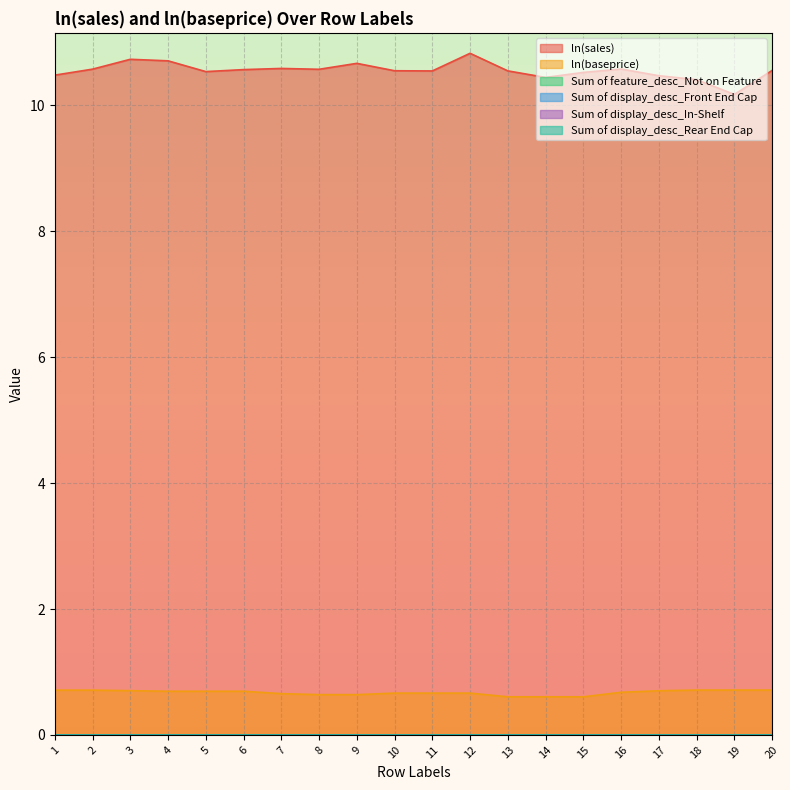

What is the difference between the highest and lowest values at 3?

10.7